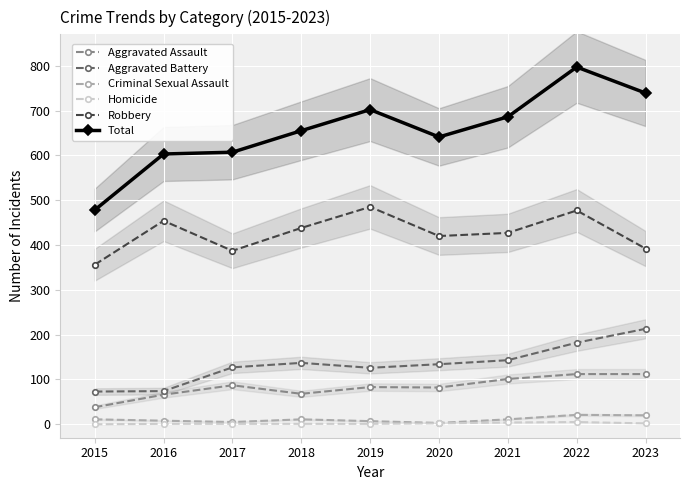

How many lines are shown in the chart?

6